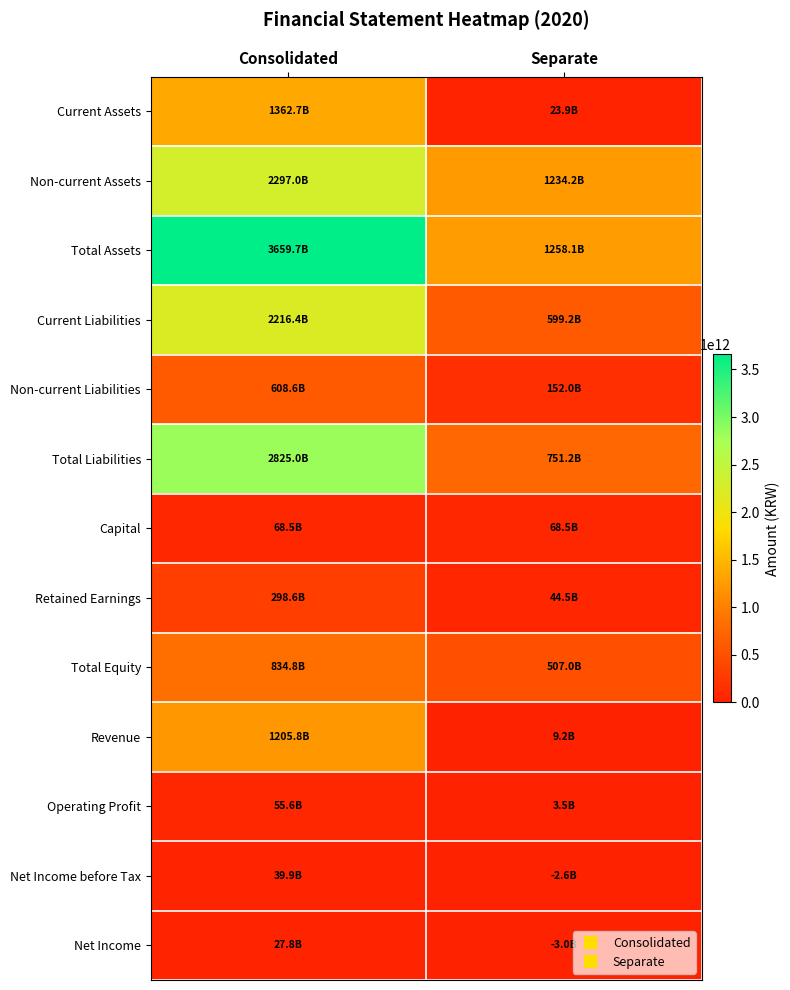

Which has a higher value, Separate or Consolidated?

Consolidated